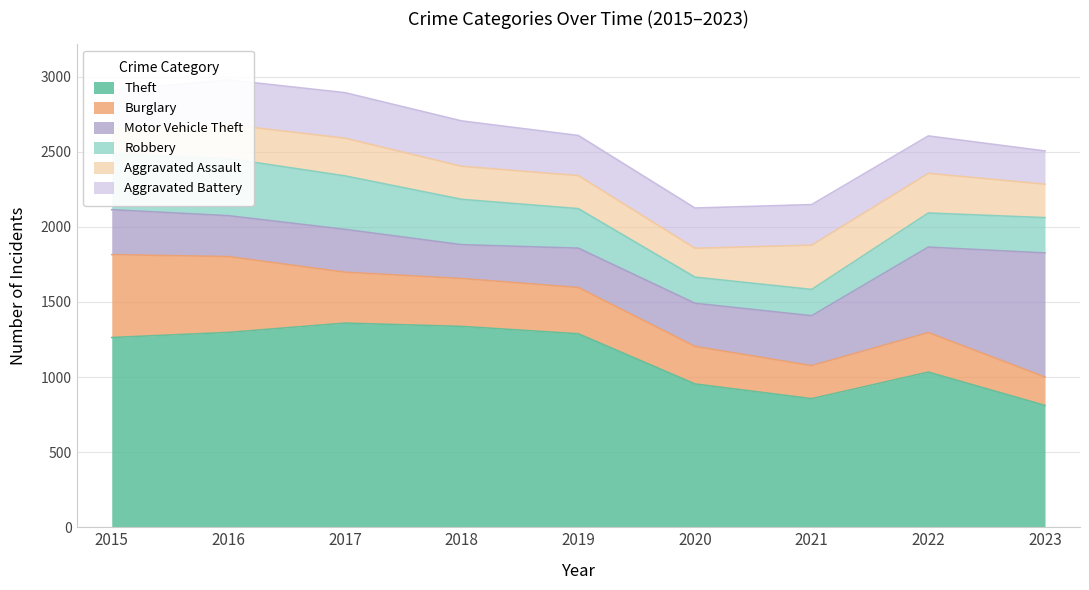

What is the smallest value displayed?

164